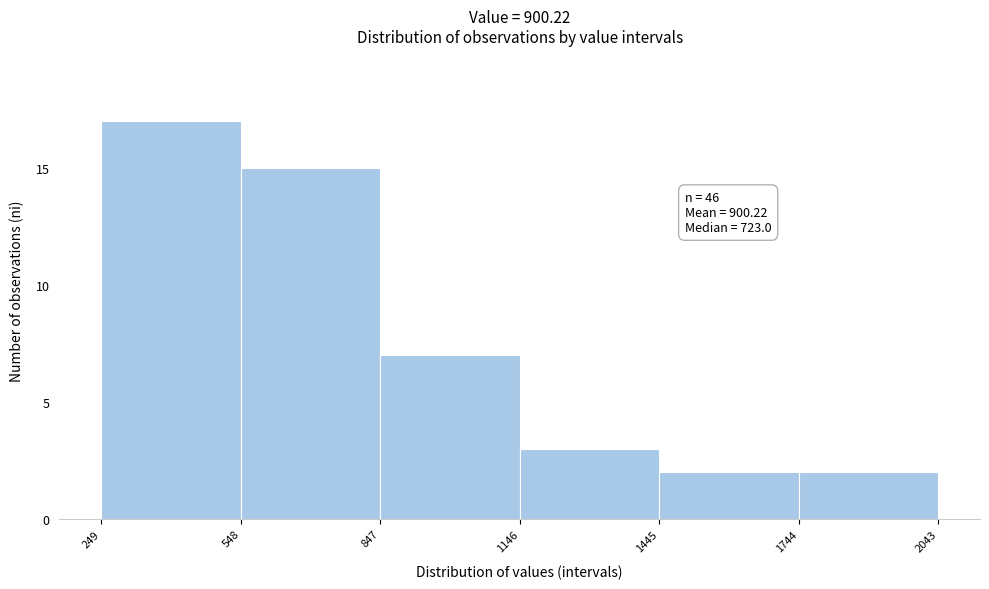

Which range on the x-axis has the tallest bar?

249 to 548